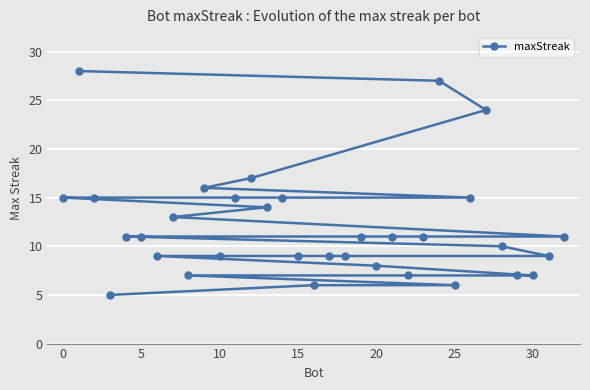

What value does the data have at 20?

8